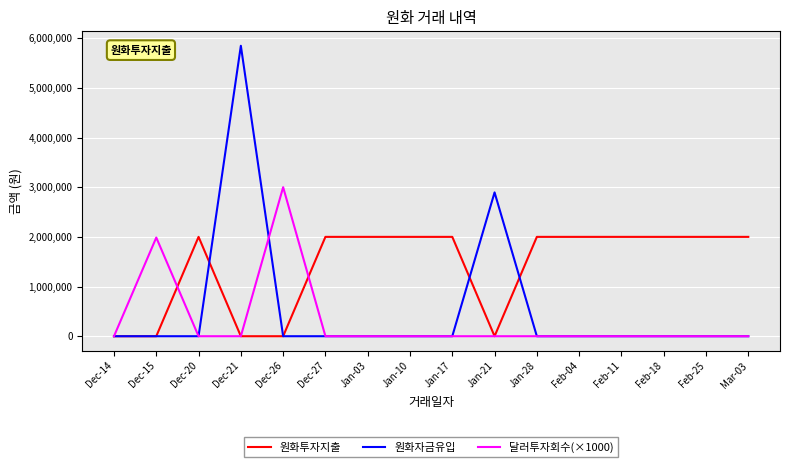

Between Jan-21 and Feb-18, which series saw the biggest shift?

원화자금유입